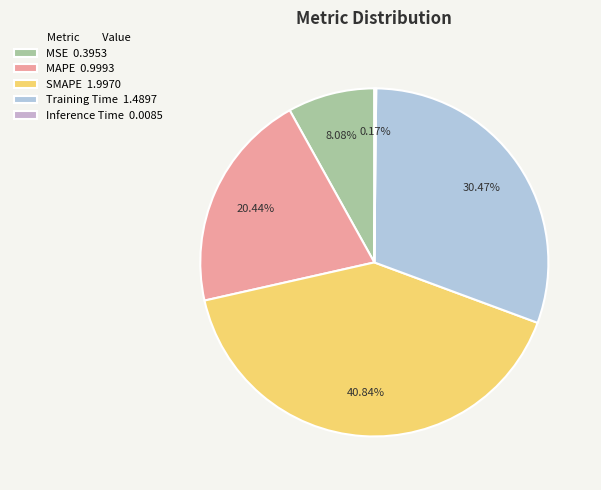

Which category has the smallest portion of the pie?

Inference Time